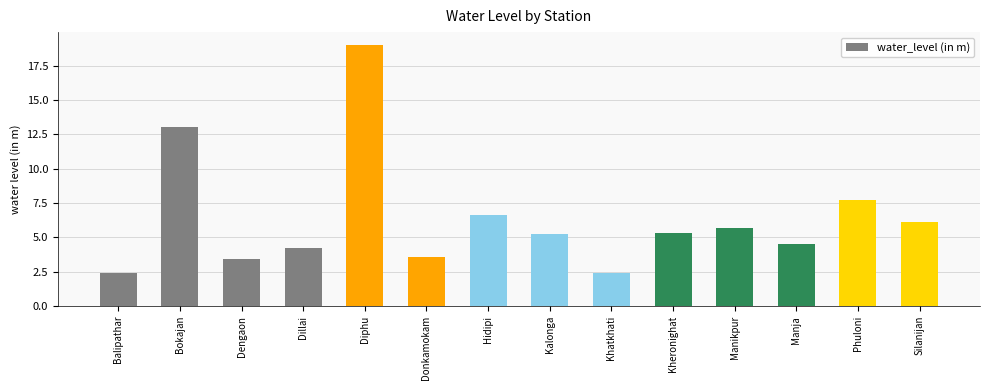

What is the label of the 1st bar from the left?

Balipathar